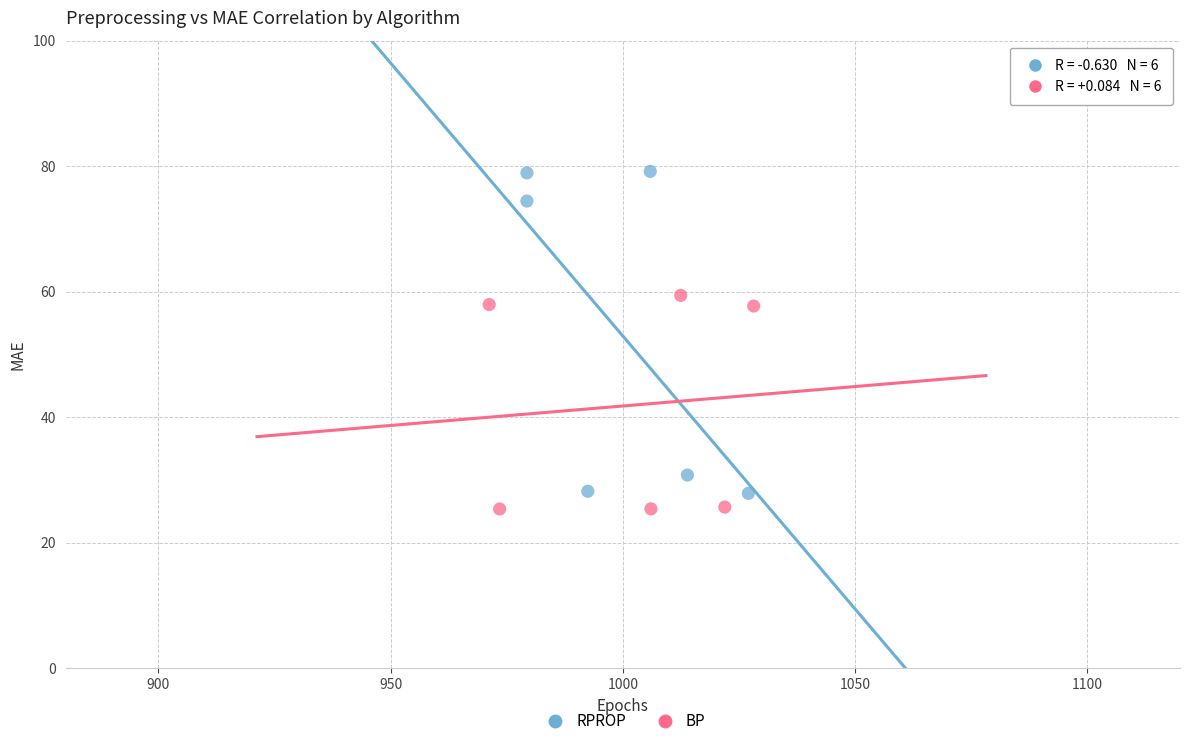

Which series has the largest Y range (max minus min)?

RPROP